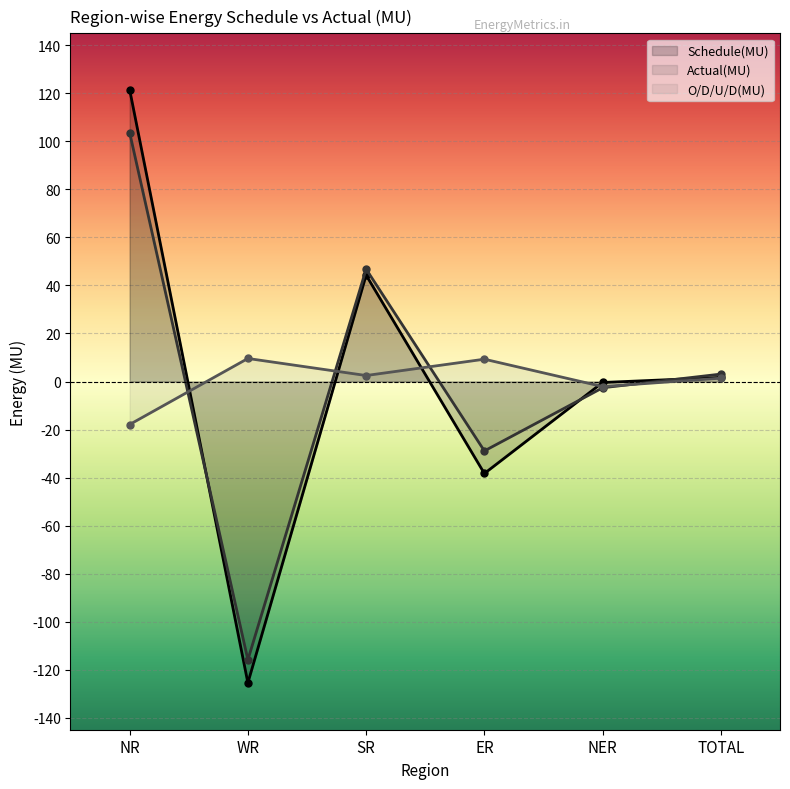

True or false: O/D/U/D(MU) and Schedule(MU) intersect in this chart.

True